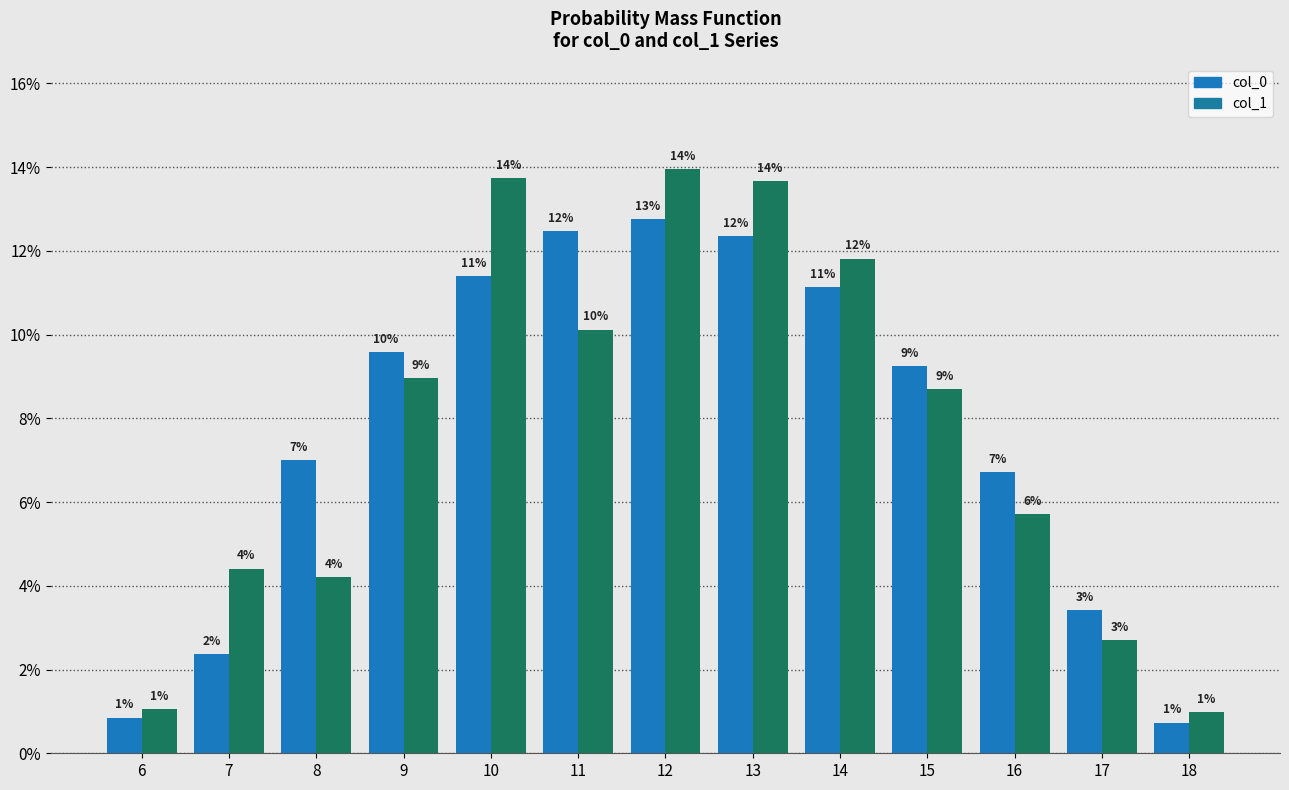

What are all the series names shown in the legend?

col_0, col_1